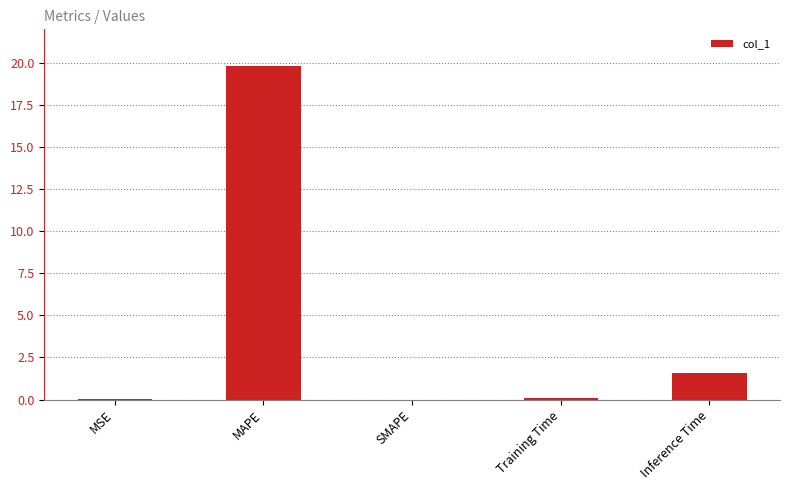

What is the difference between the values at MAPE and MSE?

19.8